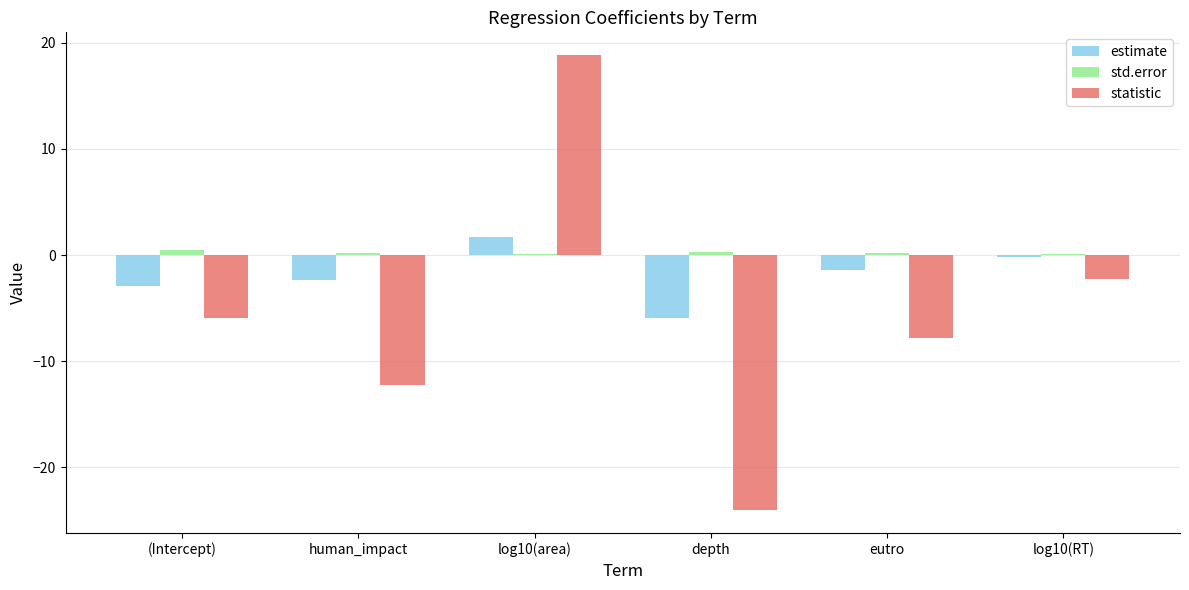

What is the sum of all std.error values?

1.3